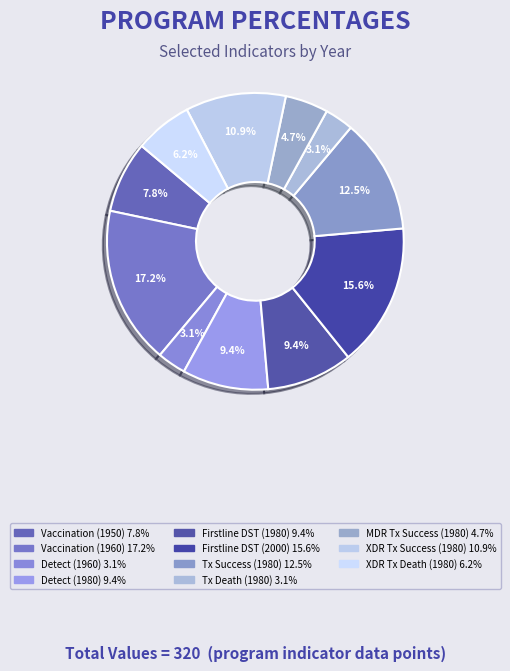

How many slices are in this pie chart?

11